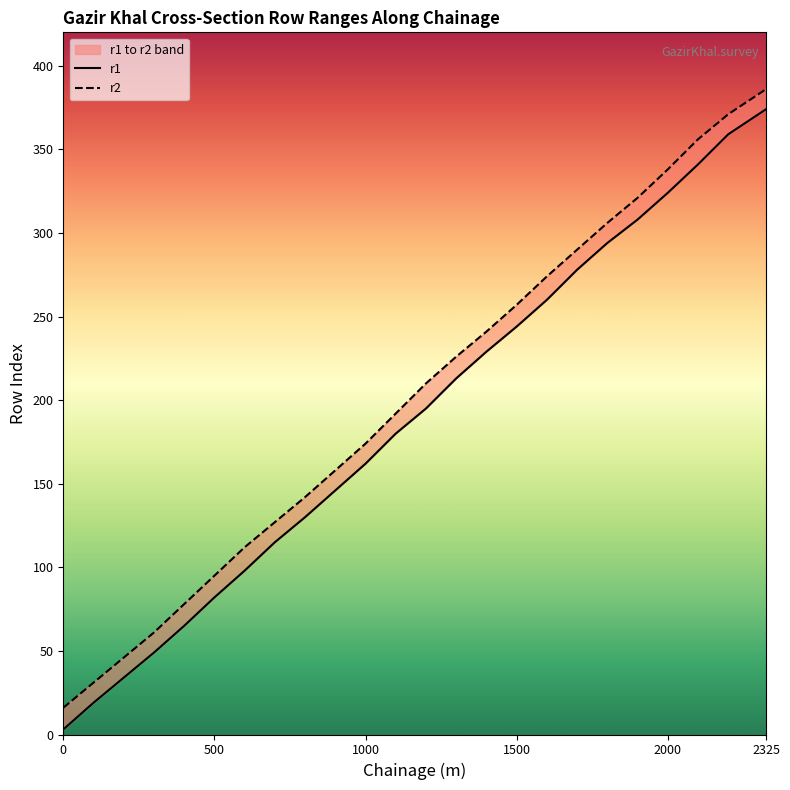

True or false: r1 and r2 cross at least once.

False